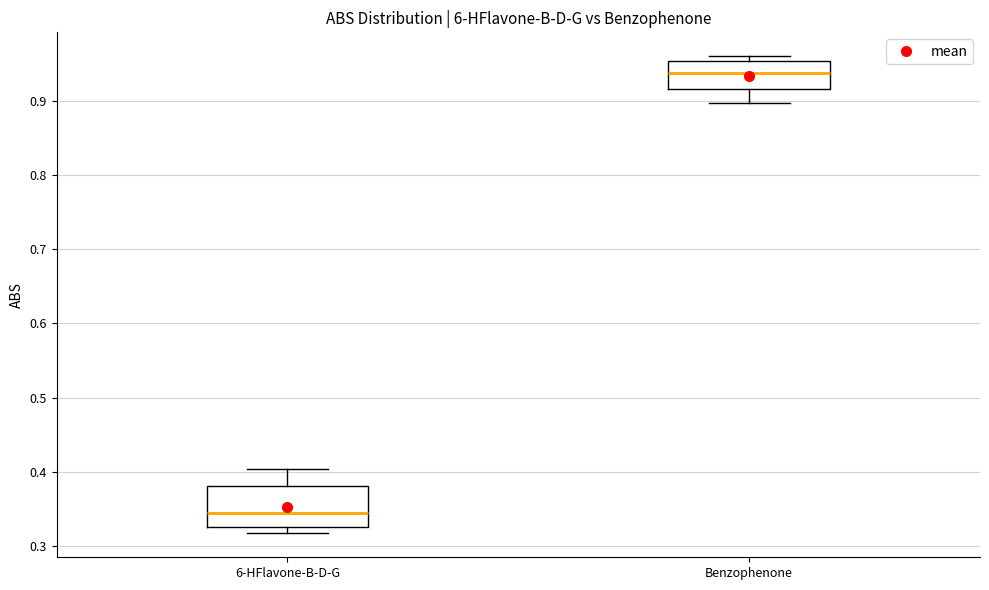

Reading left to right, transcribe this box plot: for each box, give where its median line is, the range the box spans, and where its two whiskers end, as read against the y-axis. The values are not printed on the chart, so give them approximately, as read against the axis.

6-HFlavone-B-D-G: median 0.34, box 0.33 to 0.38, whiskers 0.32 to 0.40
Benzophenone: median 0.94, box 0.92 to 0.95, whiskers 0.90 to 0.96